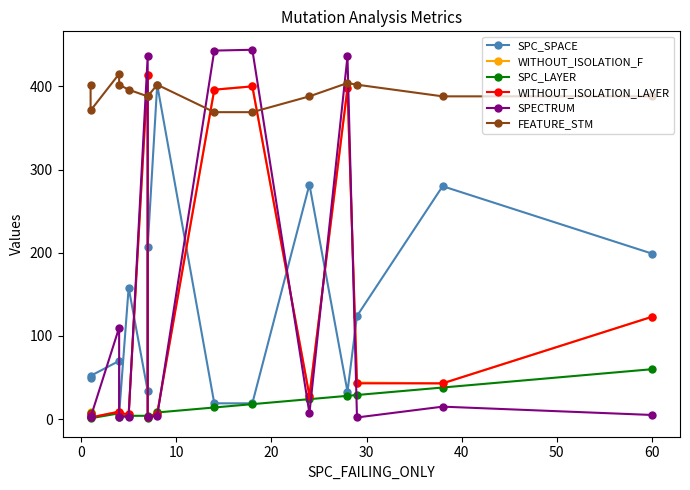

What is the difference between the maximum and minimum values in the SPECTRUM series?

442